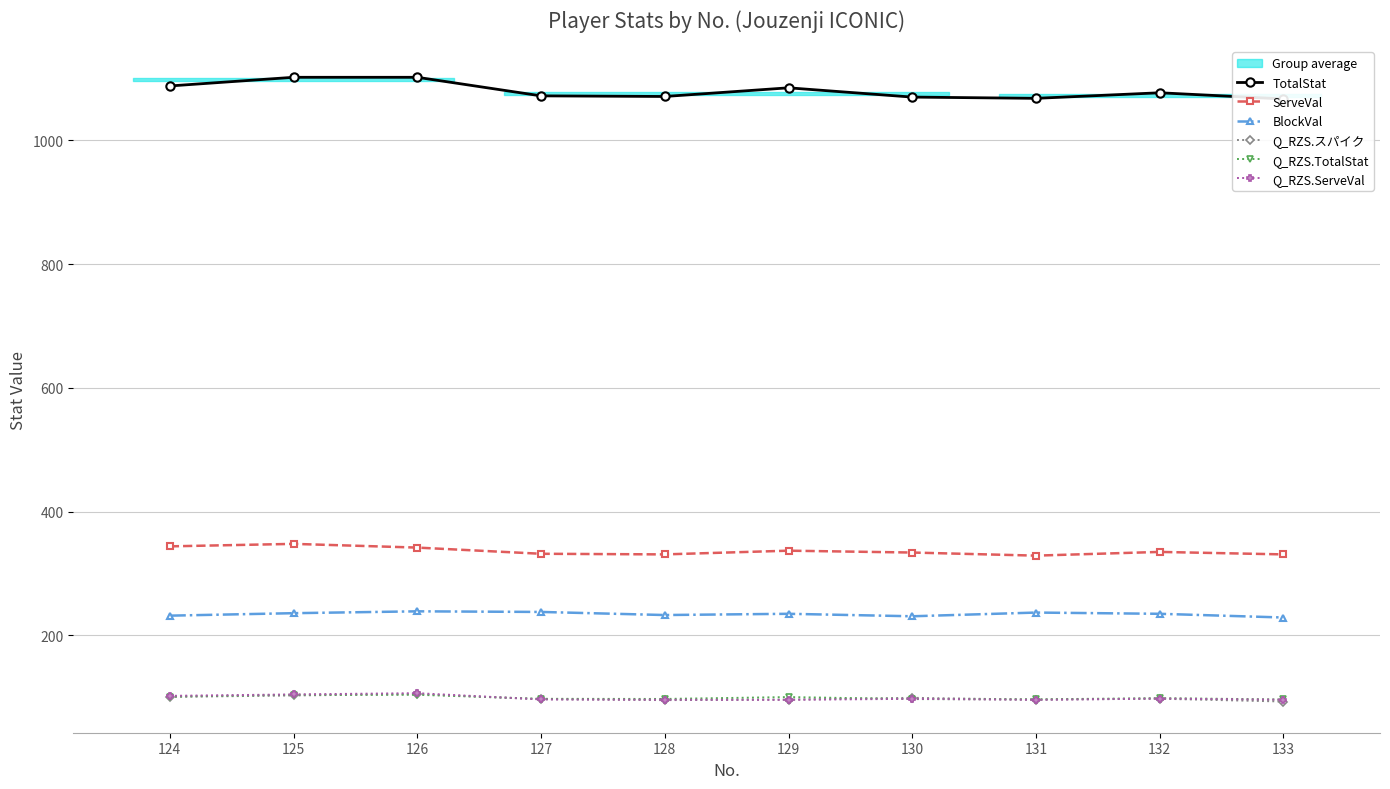

How many values in the Q_RZS.ServeVal series exceed 97?

5